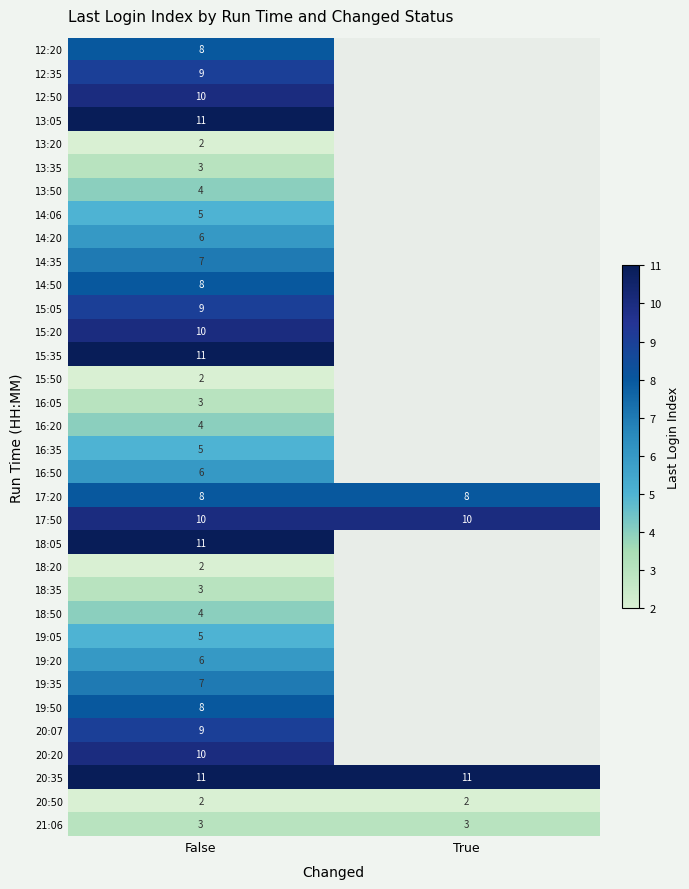

What is the average value of the 17:50 series?

10